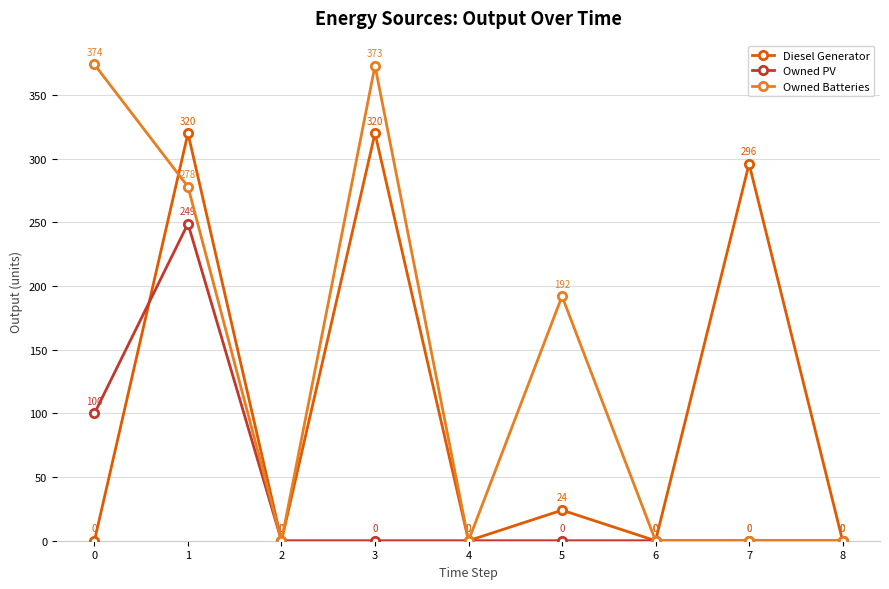

Is it true that Owned Batteries equals 588 at 3?

False